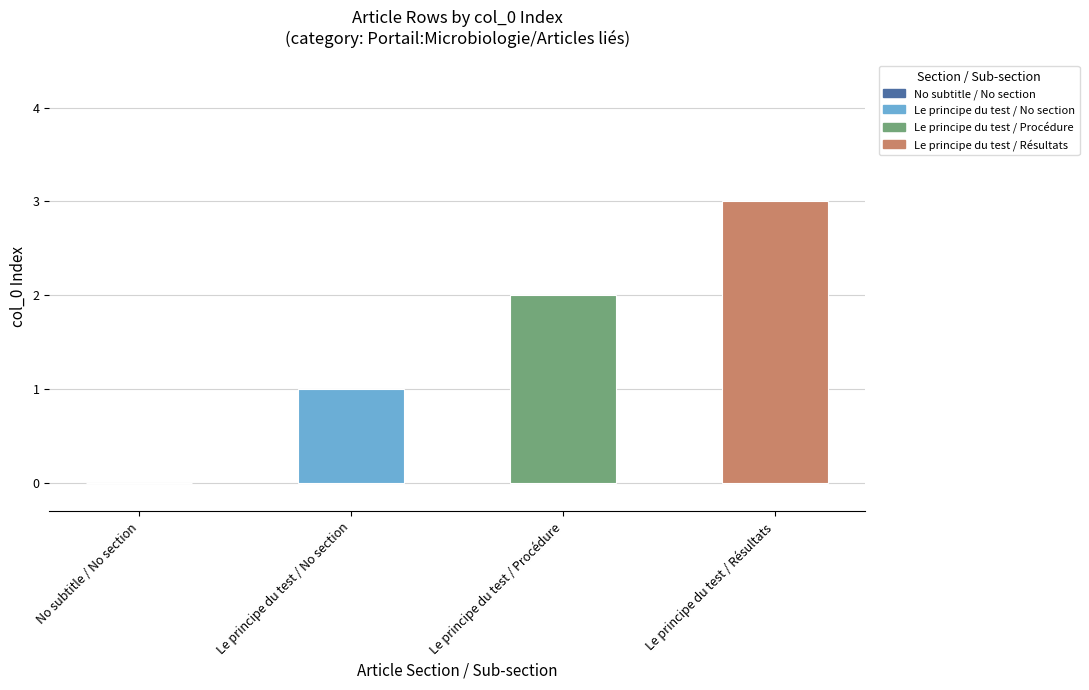

What is the sum of all values?

6